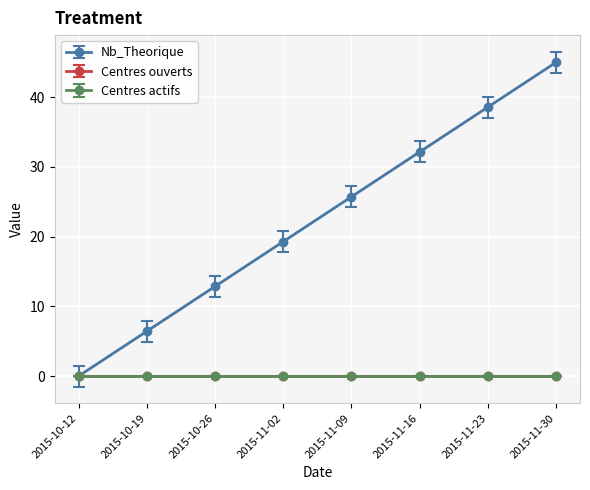

True or false: Centres actifs and Nb_Theorique cross at least once.

False